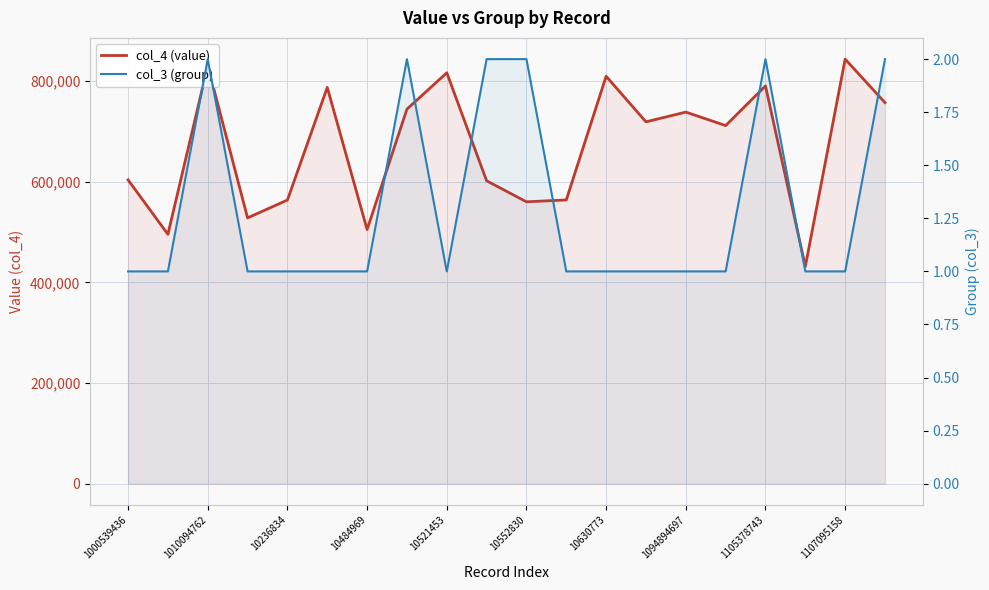

Reading left to right, transcribe all the data shown in this chart.

col_4 (value): 603509	495460	830363	528061	563503	787245	504939	744048	816310	601716	560020	563705	809454	718854	738225	711432	790266	431426	843444	756995
col_3 (group): 1	1	2	1	1	1	1	2	1	2	2	1	1	1	1	1	2	1	1	2